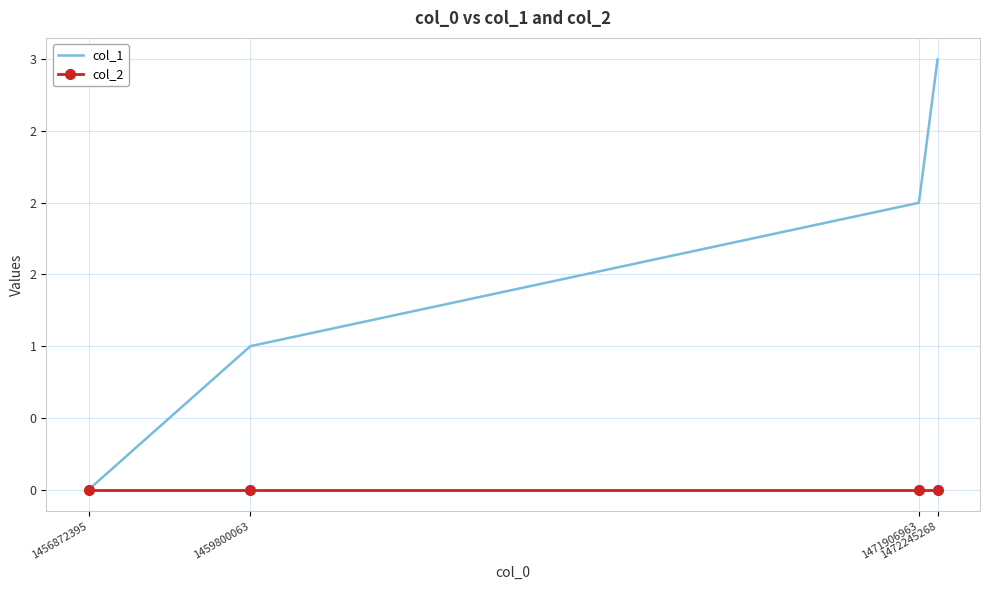

Reading left to right, what are all the values shown in this chart?

col_1: 1456872395=0	1459800063=1	1471906963=2	1472245268=3
col_2: 1456872395=0	1459800063=0	1471906963=0	1472245268=0